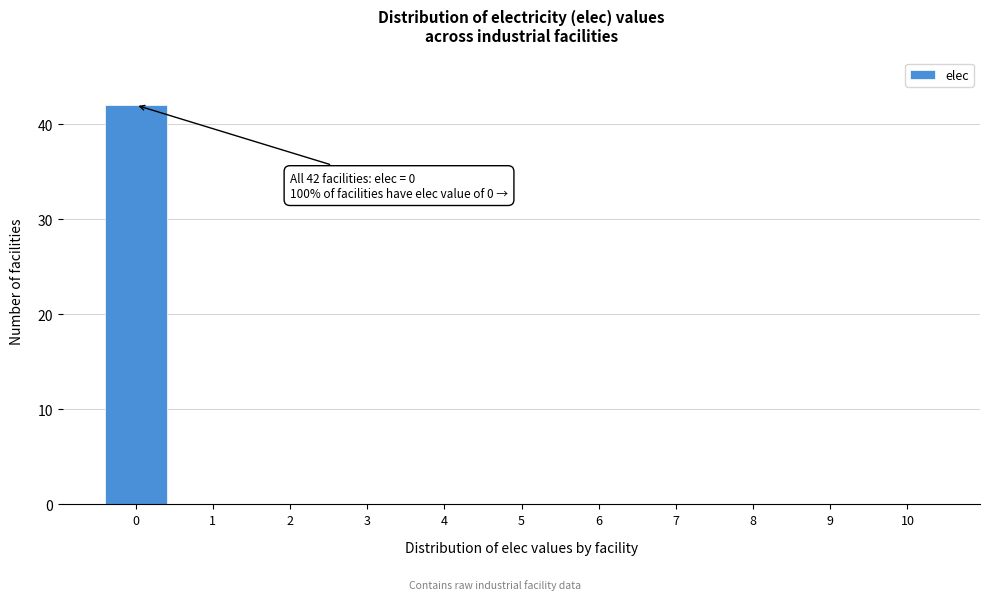

Reading left to right, extract all data points from this chart.

0=42	1=0	2=0	3=0	4=0	5=0	6=0	7=0	8=0	9=0	10=0